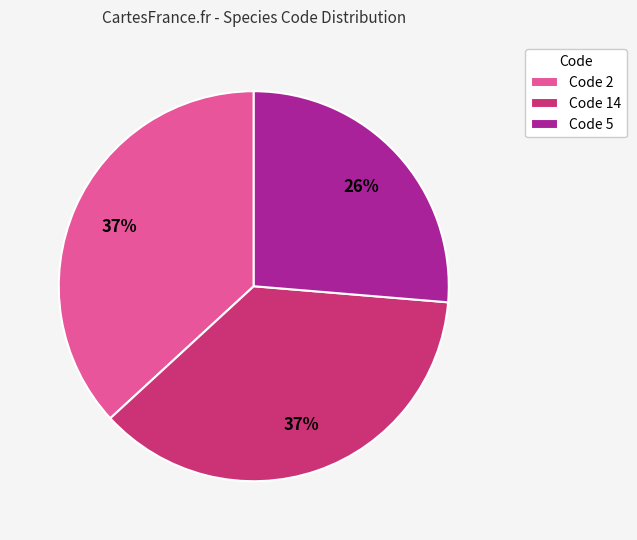

Is the sum of Code 2 and Code 14 greater than half?

Yes